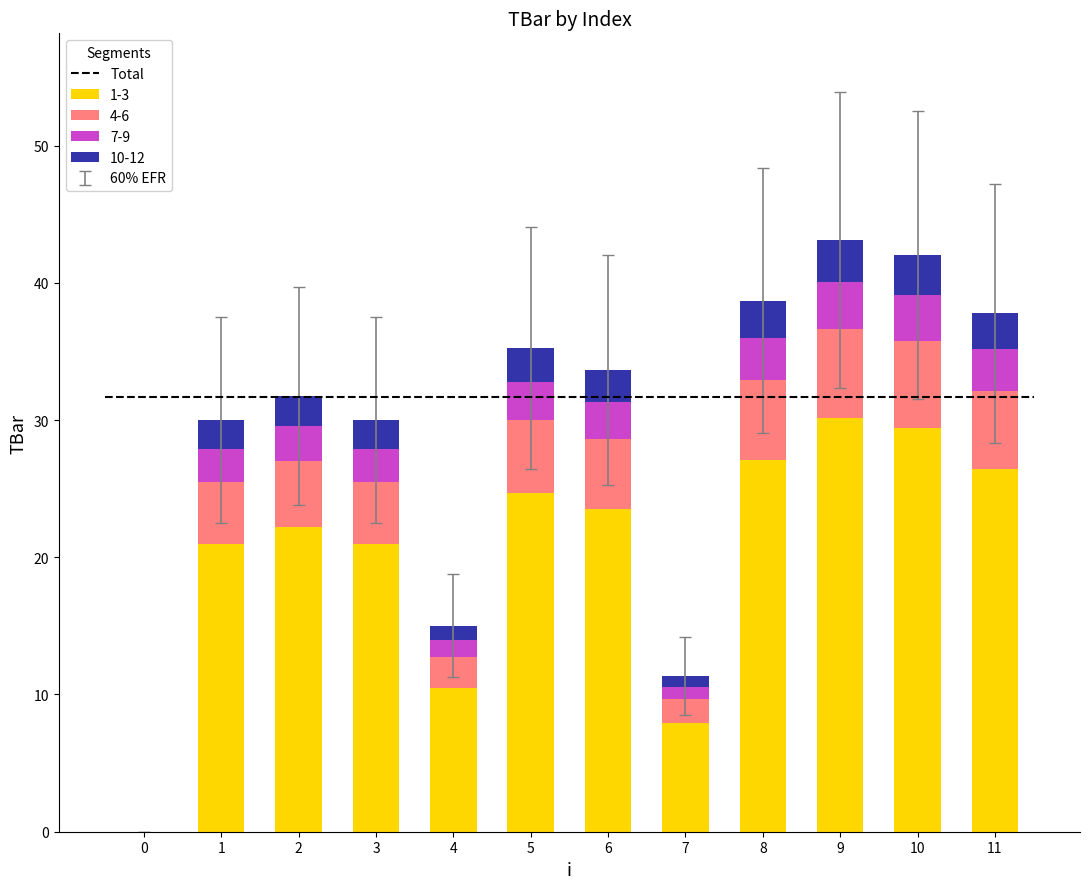

What is the ratio of the value at 7 to the value at 3?

0.4